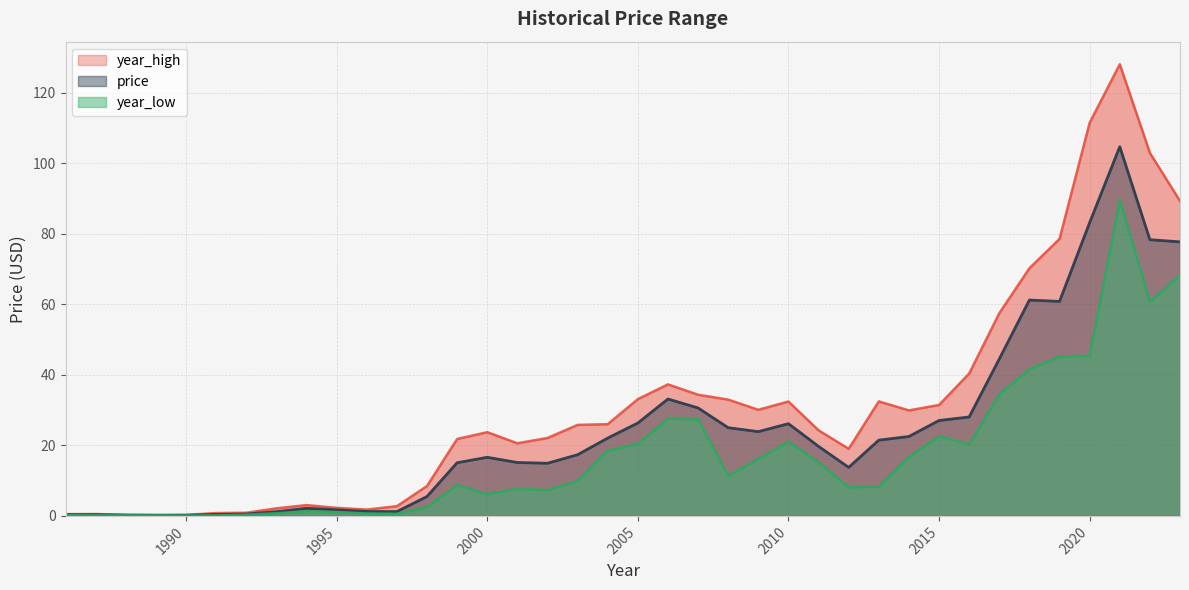

Is the value of year_high at 1991 greater than the value of year_low at 2007?

No